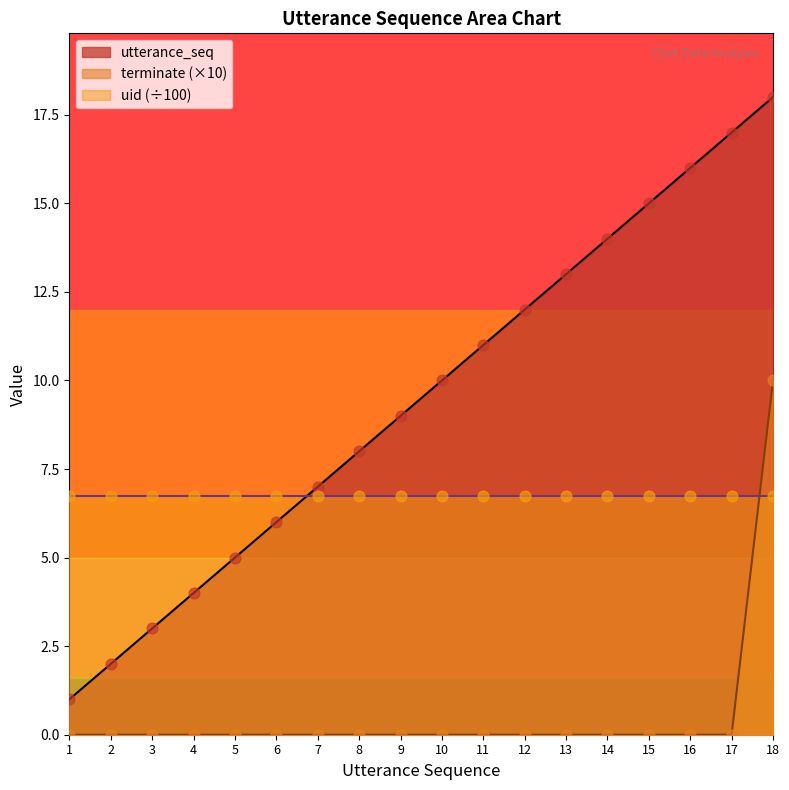

Which series has the largest total across all categories?

utterance_seq